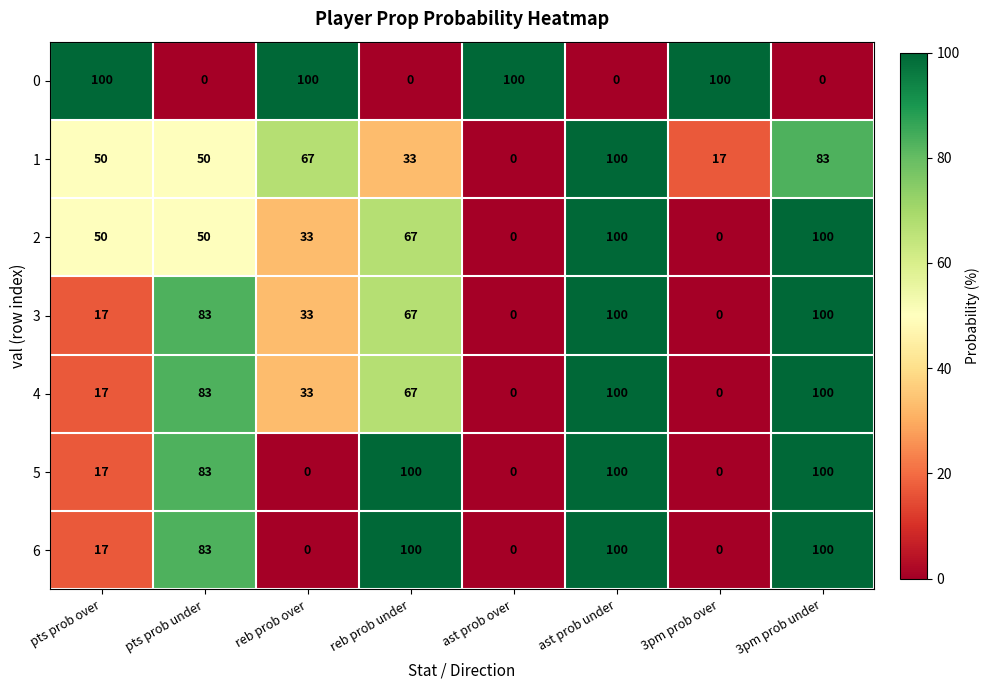

What is the sum of the 1 values at ast prob under and pts prob under?

150